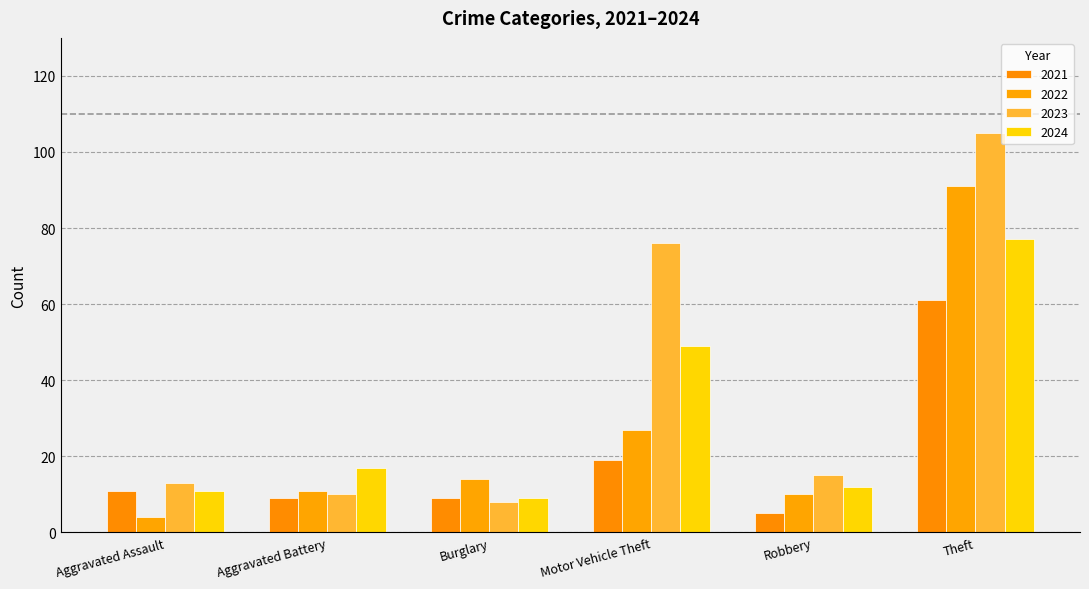

Reading left to right, extract all data points from this chart.

2023: Aggravated Assault=13	Aggravated Battery=10	Burglary=8	Motor Vehicle Theft=76	Robbery=15	Theft=105
2022: Aggravated Assault=4	Aggravated Battery=11	Burglary=14	Motor Vehicle Theft=27	Robbery=10	Theft=91
2024: Aggravated Assault=11	Aggravated Battery=17	Burglary=9	Motor Vehicle Theft=49	Robbery=12	Theft=77
2021: Aggravated Assault=11	Aggravated Battery=9	Burglary=9	Motor Vehicle Theft=19	Robbery=5	Theft=61